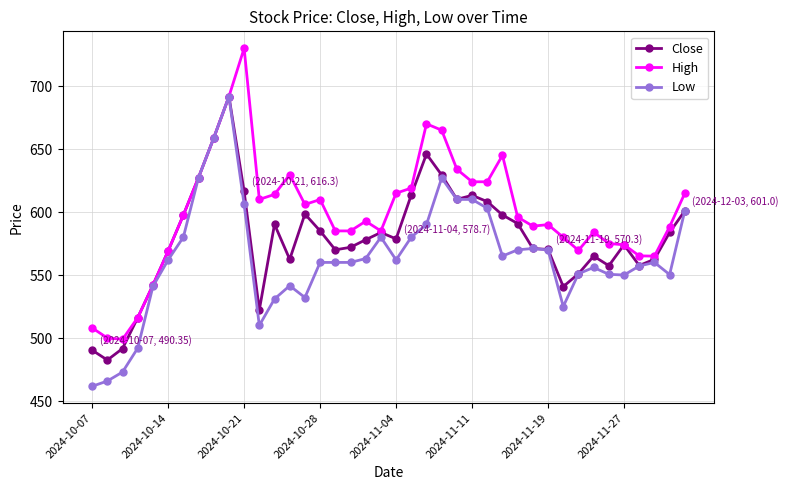

What is the value of the Close point at the 20th from the left?

583.8